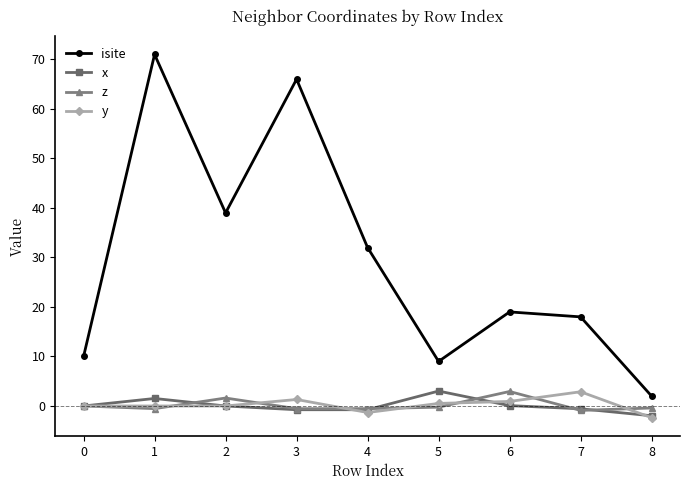

At which category does the chart reach its peak across all series?

1